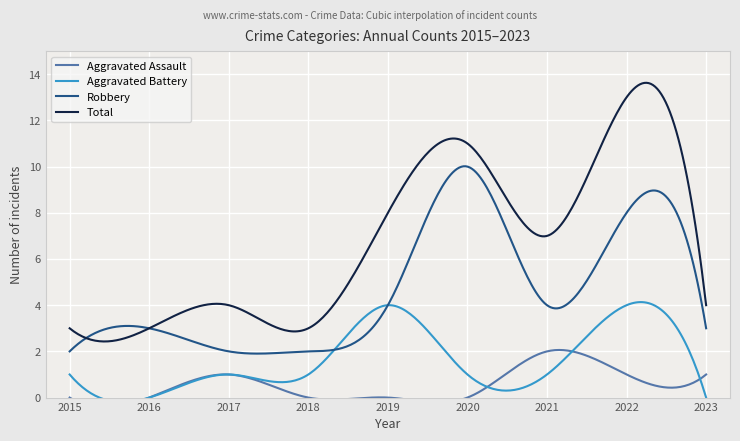

Where is Aggravated Assault nearest to the value 1?

2017